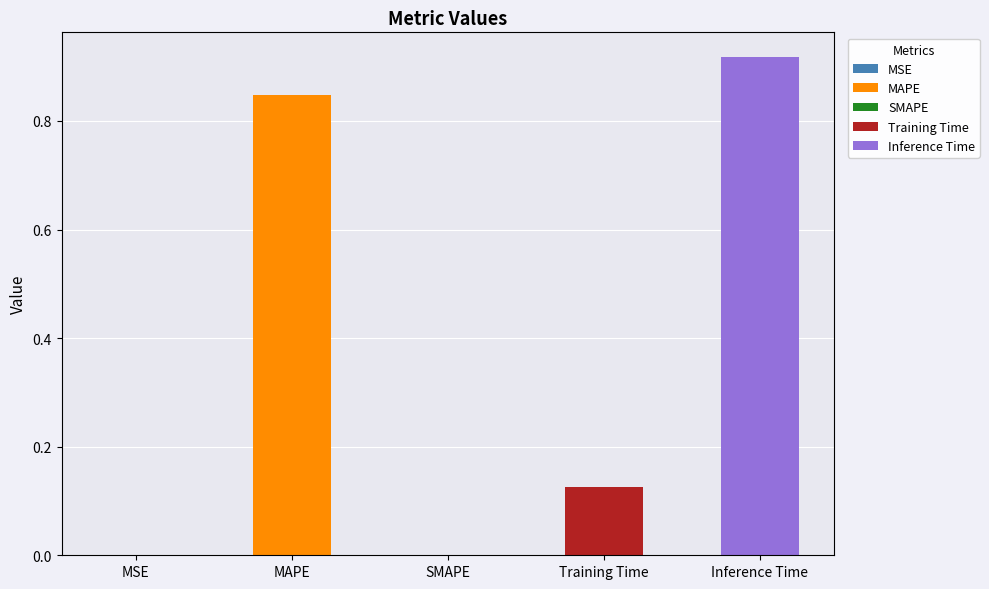

Reading left to right, extract all data points from this chart.

MSE=0.0	MAPE=0.8	SMAPE=0.0	Training Time=0.1	Inference Time=0.9